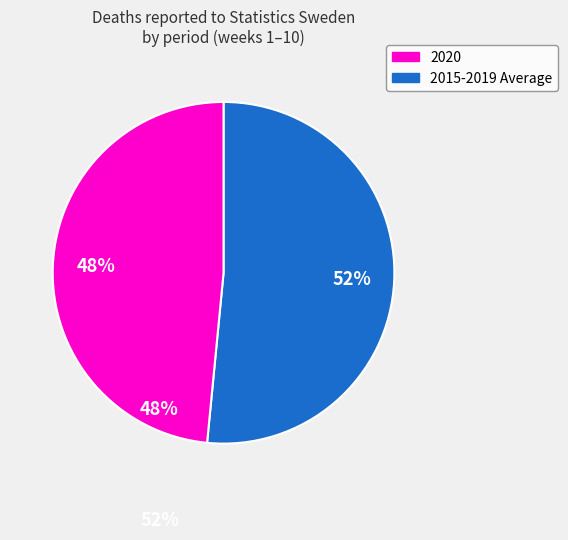

Is there a majority slice in this chart?

Yes